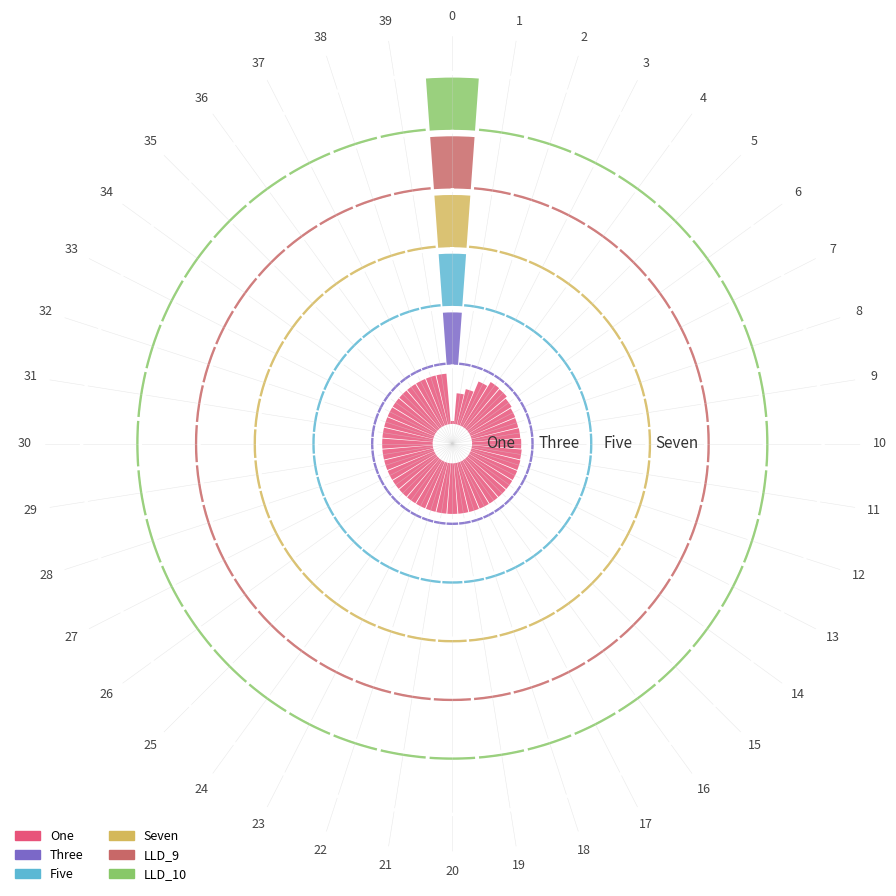

What is the value of the One bar at the 17th from the left?

0.1